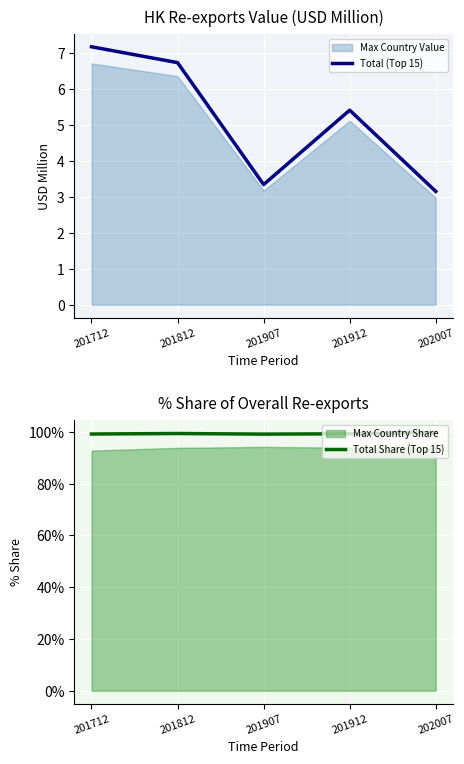

Which series has the largest range (max minus min)?

Total (Top 15)